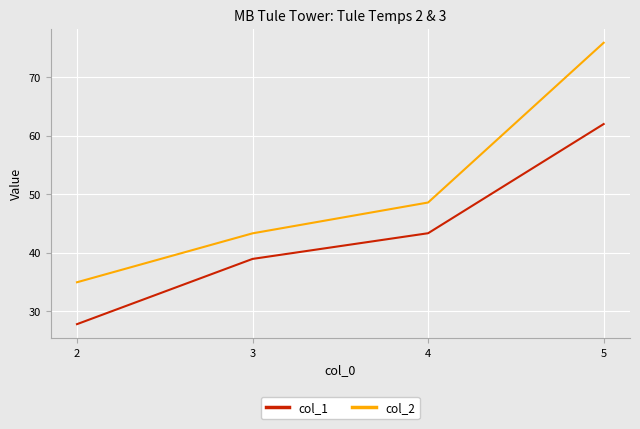

What is the average value of the col_1 series?

43.0